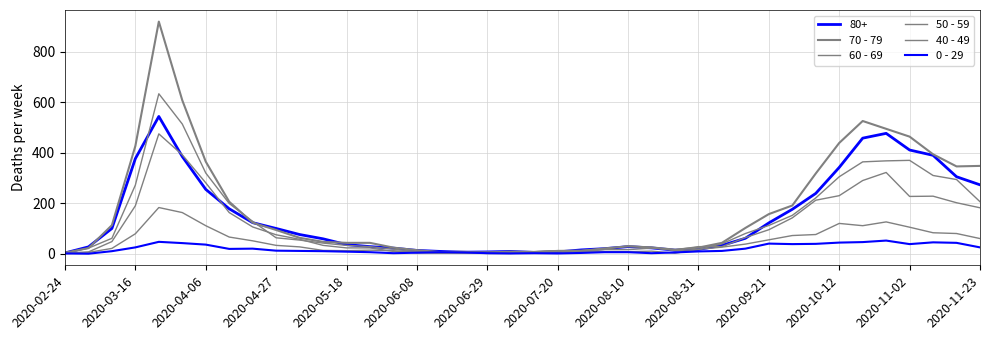

Does the chart display data point markers on the line(s)?

No